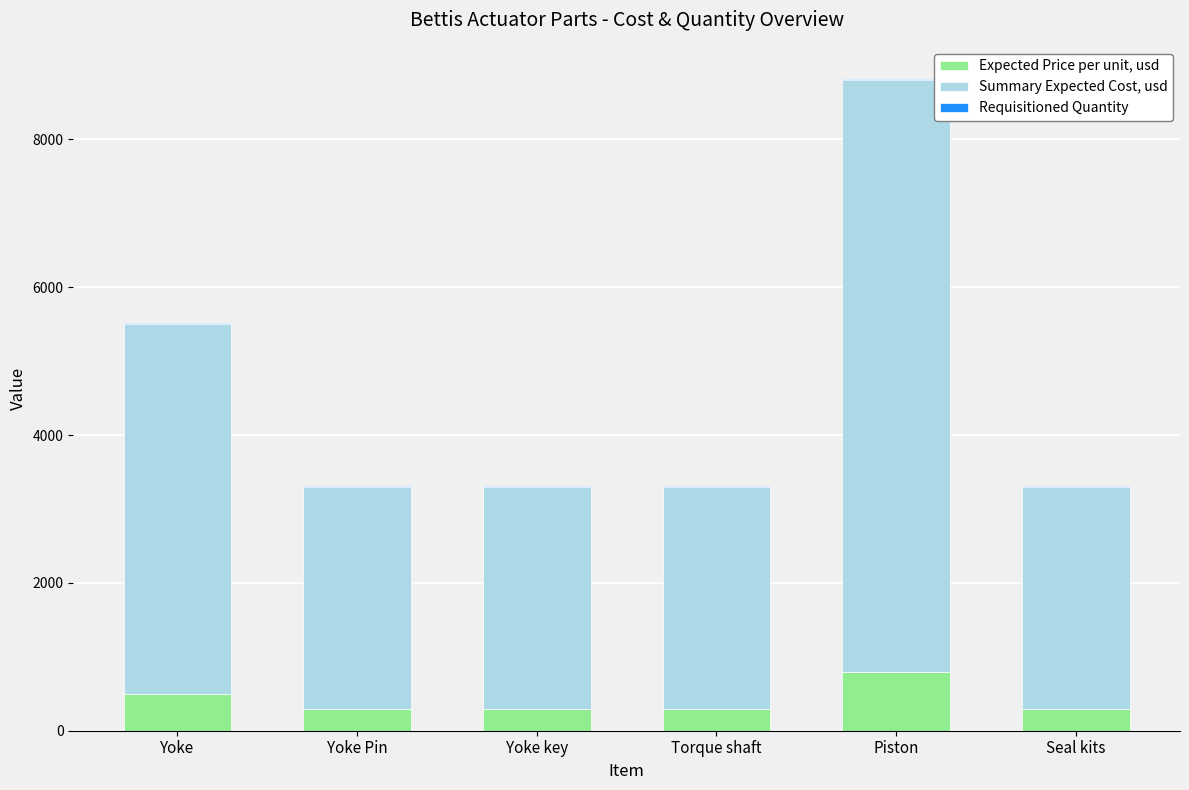

At which category is the sum across all series the highest?

Piston